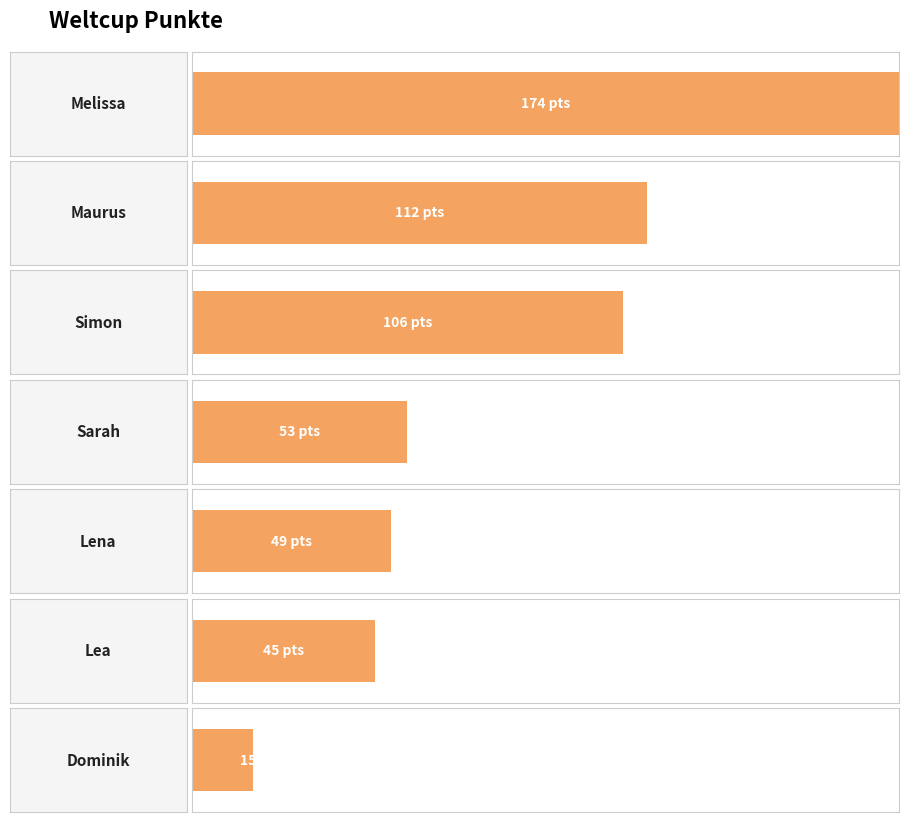

What is the difference between the maximum and minimum values?

159